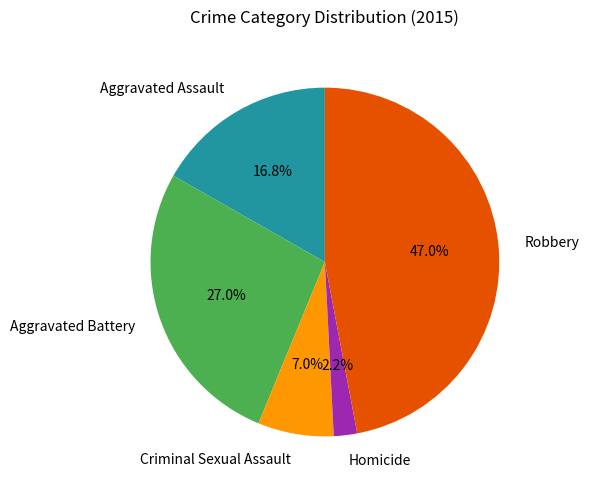

Is there any slice that represents more than half of the pie?

No